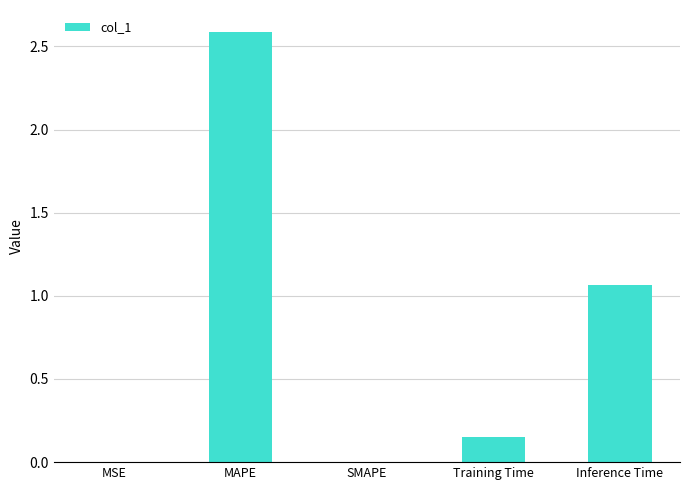

Count the number of categories in the chart.

5